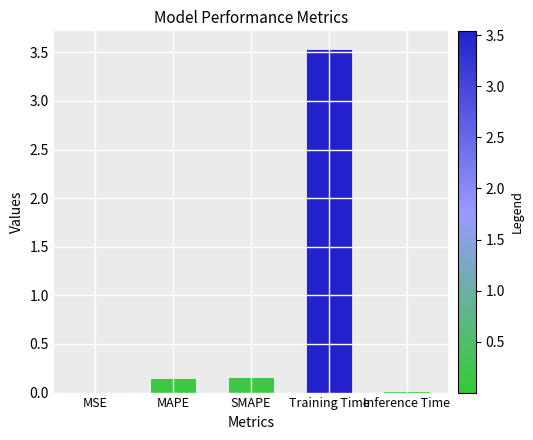

Between MSE and Training Time, which is larger?

Training Time